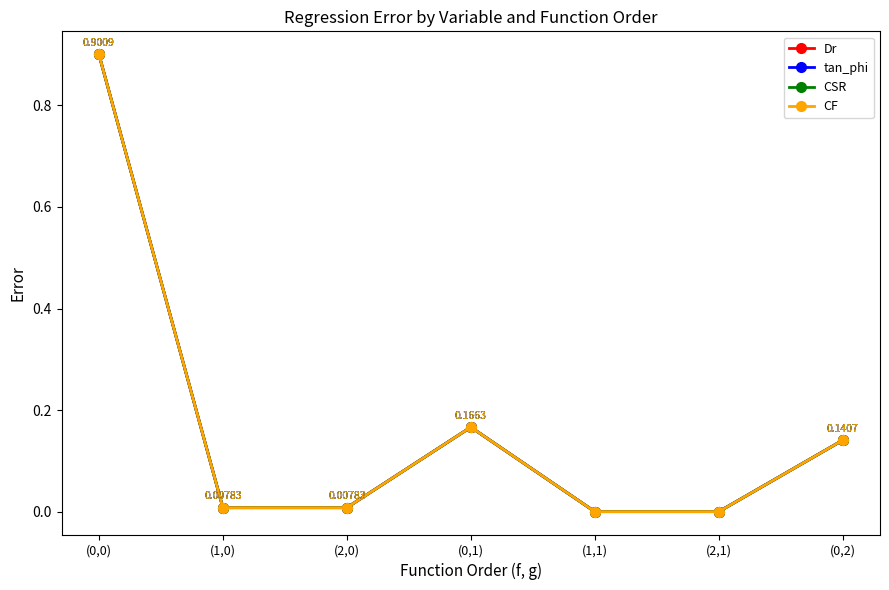

Reading left to right, transcribe all the data shown in this chart.

Dr: 0.9	0.0	0.0	0.2	0.0	0.0	0.1
tan_phi: 0.9	0.0	0.0	0.2	0.0	0.0	0.1
CSR: 0.9	0.0	0.0	0.2	0.0	0.0	0.1
CF: 0.9	0.0	0.0	0.2	0.0	0.0	0.1